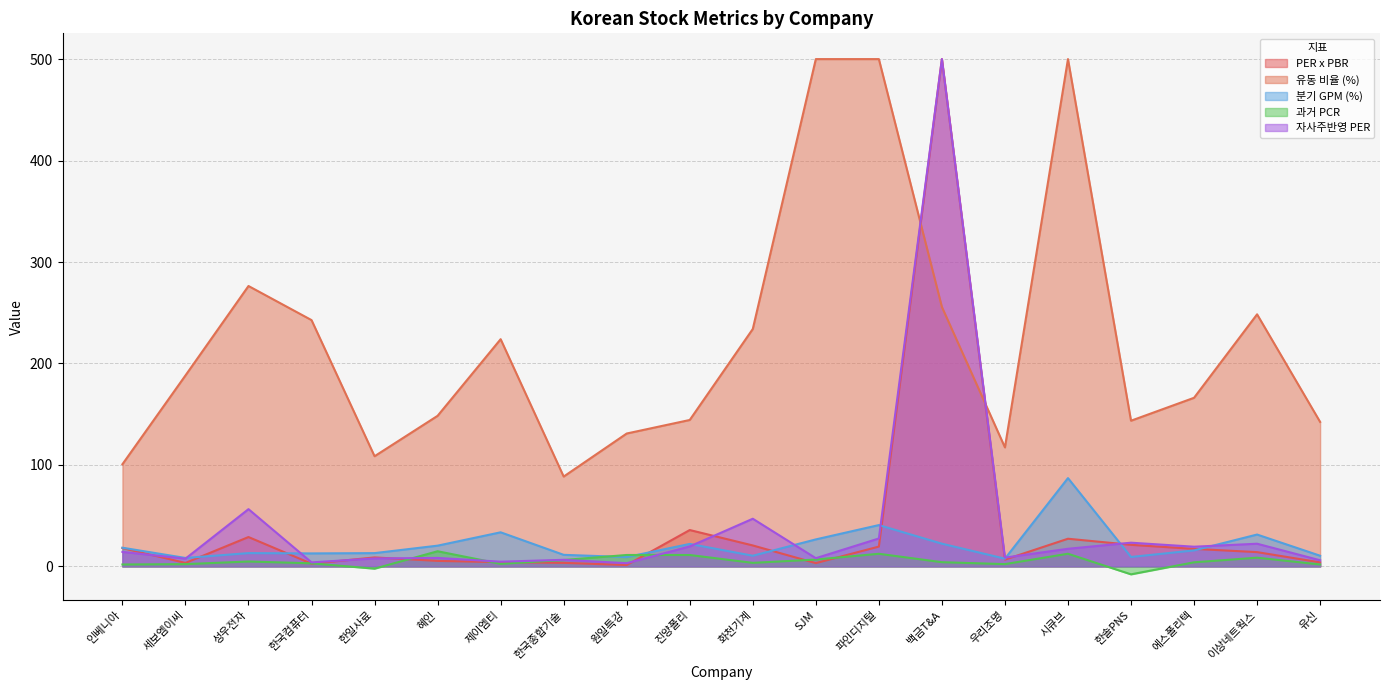

What is the label of the 17th point from the right?

한국컴퓨터